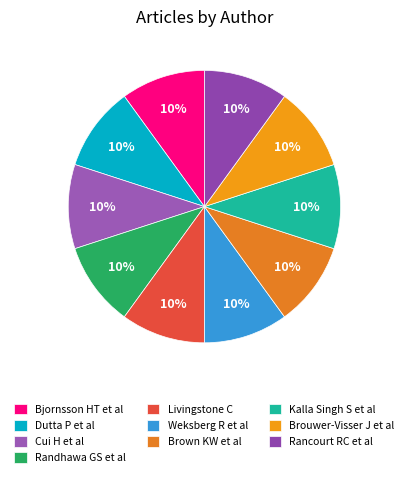

Which slice is the smallest?

Brown KW et al